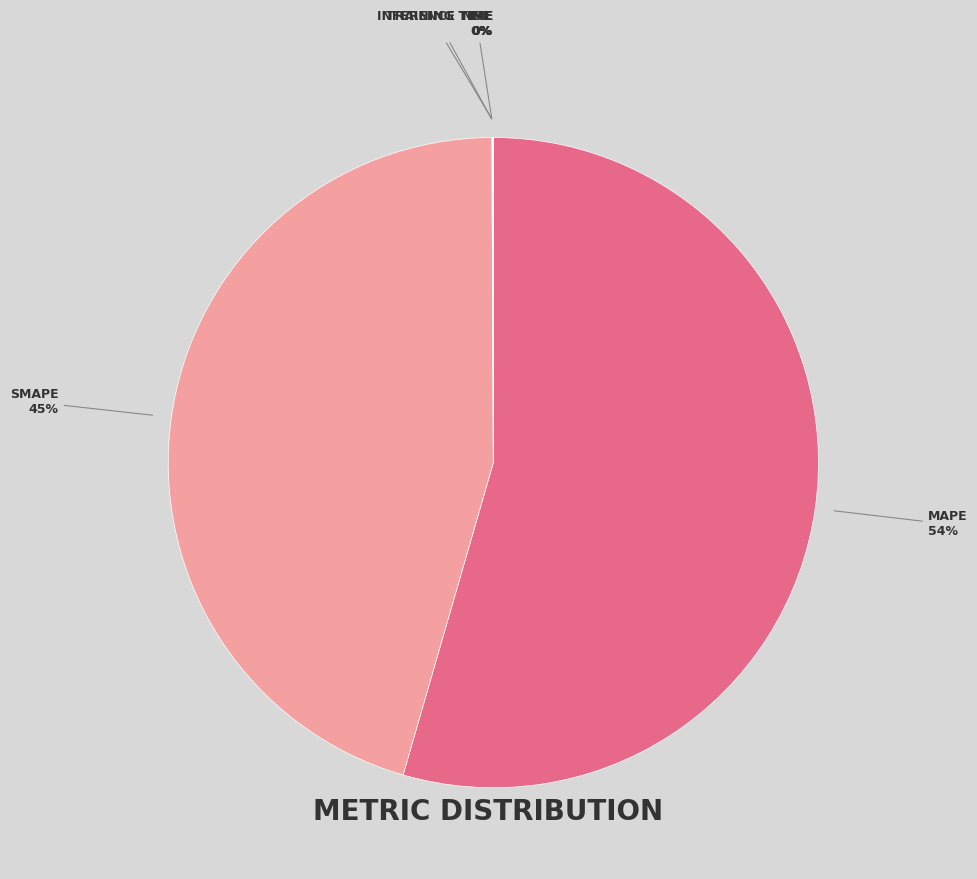

To the nearest percent, what is the average slice percentage?

20%